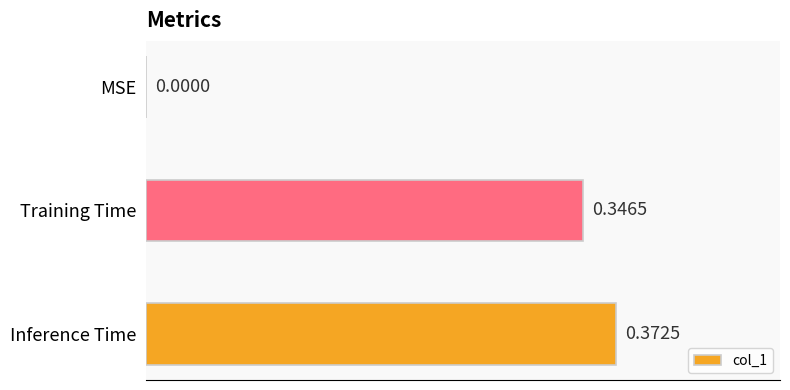

What is the sum of all values?

0.7